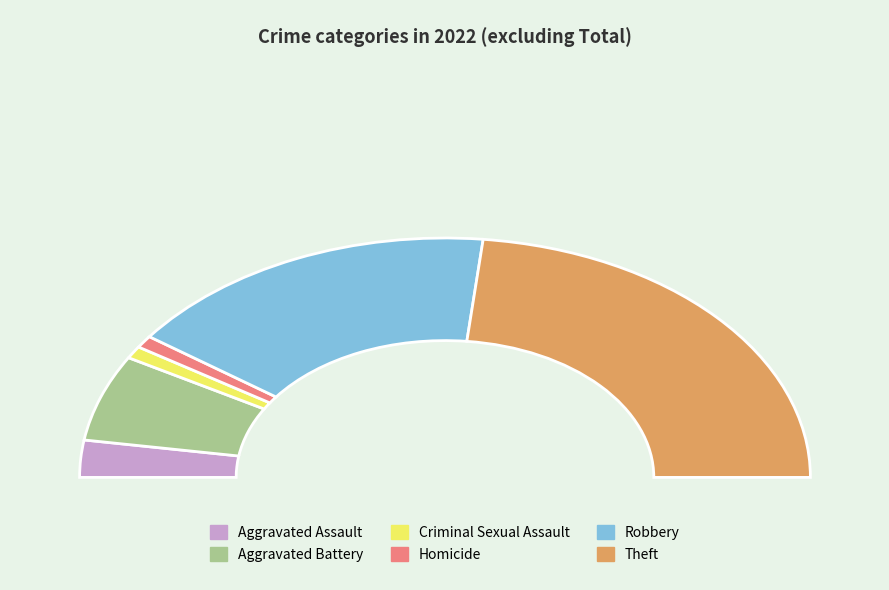

What is the ratio of the value at Aggravated Assault to the value at Homicide?

3.0